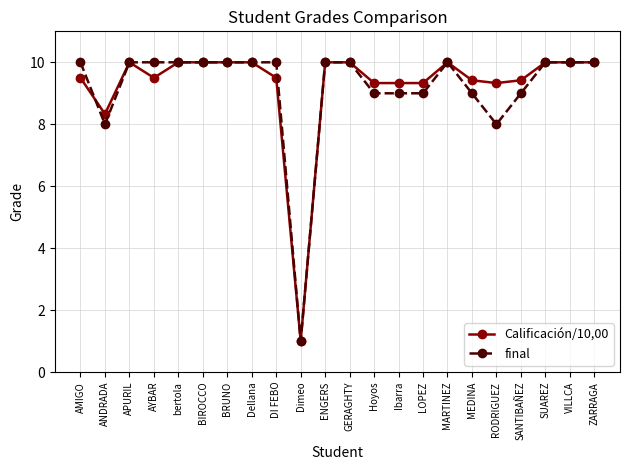

Which series changed the most between BRUNO and Ibarra?

final